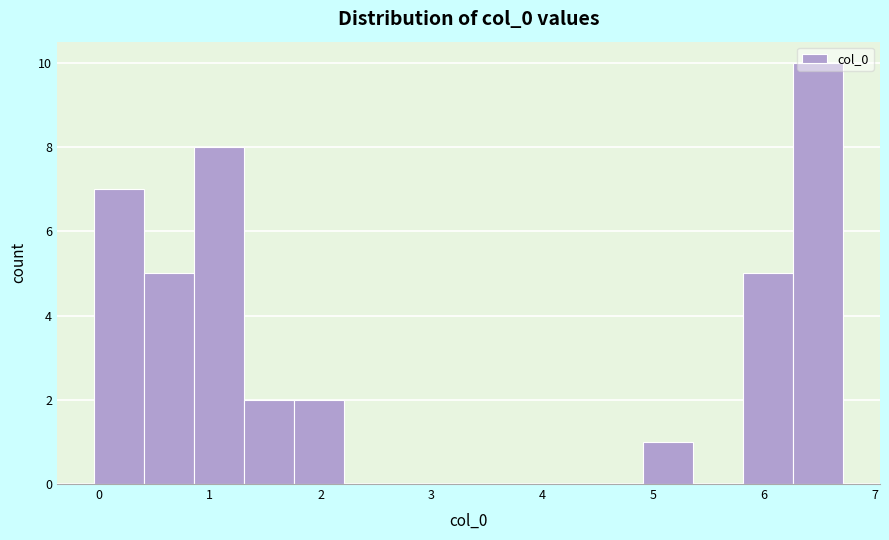

Reading left to right, transcribe this chart: for each bar, give the range it covers on the x-axis and its height. Neither the bar edges nor the heights are printed on the chart, so give them approximately, as read against the axes.

0.0 to 0.4: 7
0.4 to 0.9: 5
0.9 to 1.3: 8
1.3 to 1.8: 2
1.8 to 2.2: 2
2.2 to 2.7: 0
2.7 to 3.1: 0
3.1 to 3.6: 0
3.6 to 4.0: 0
4.0 to 4.5: 0
4.5 to 4.9: 0
4.9 to 5.4: 1
5.4 to 5.8: 0
5.8 to 6.3: 5
6.3 to 6.7: 10